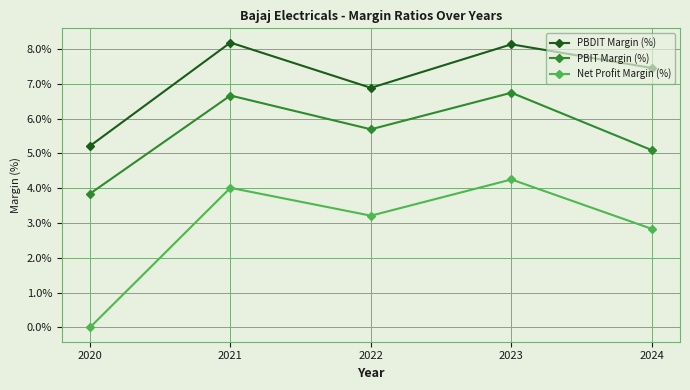

Reading left to right, transcribe all the data shown in this chart.

PBDIT Margin (%): 2020=0.1	2021=0.1	2022=0.1	2023=0.1	2024=0.1
PBIT Margin (%): 2020=0.0	2021=0.1	2022=0.1	2023=0.1	2024=0.1
Net Profit Margin (%): 2020=0.0	2021=0.0	2022=0.0	2023=0.0	2024=0.0